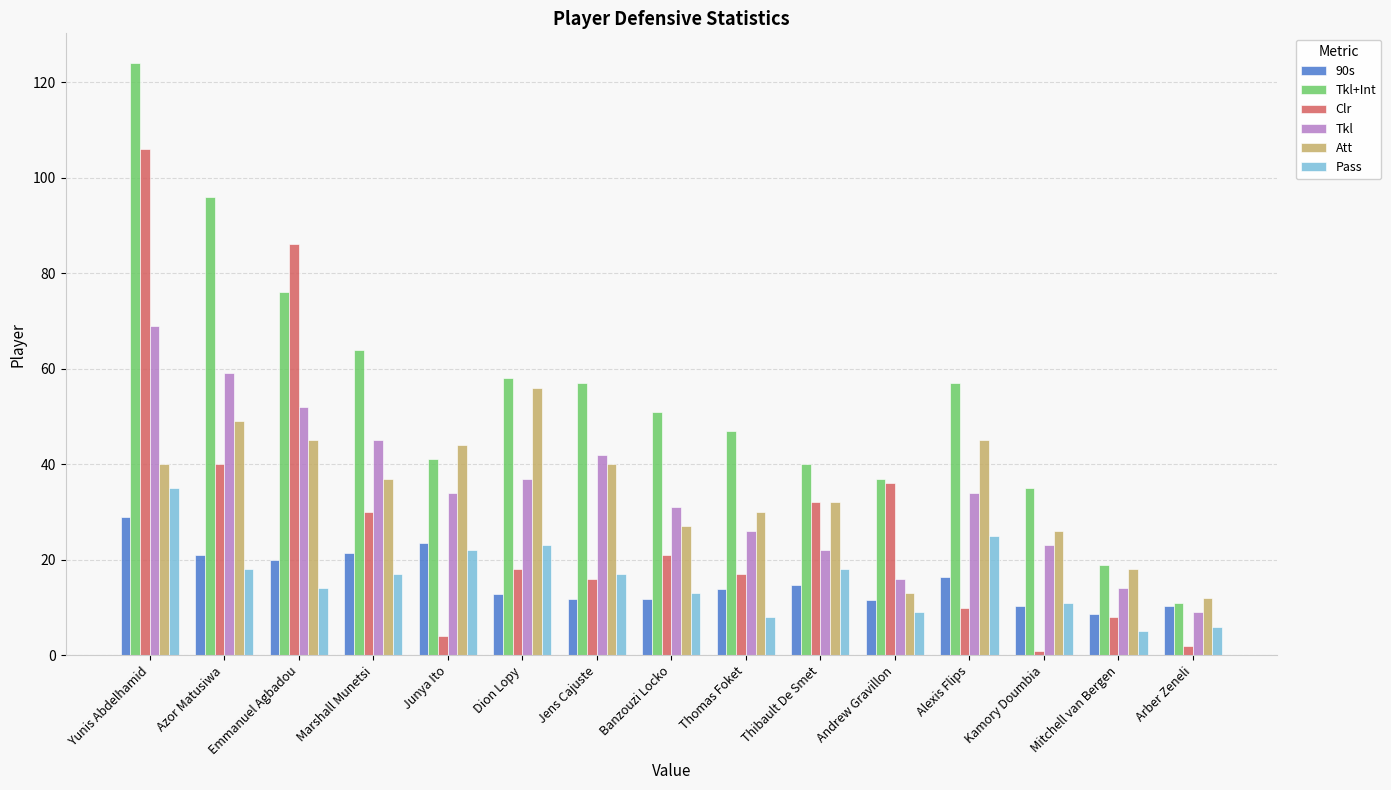

How many bars are there in total?

90